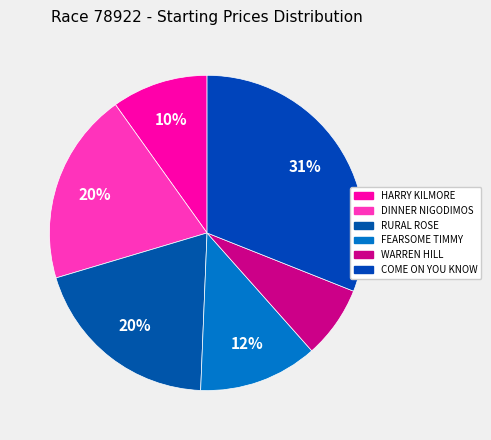

To the nearest percent, what percentage of the pie is HARRY KILMORE?

10%